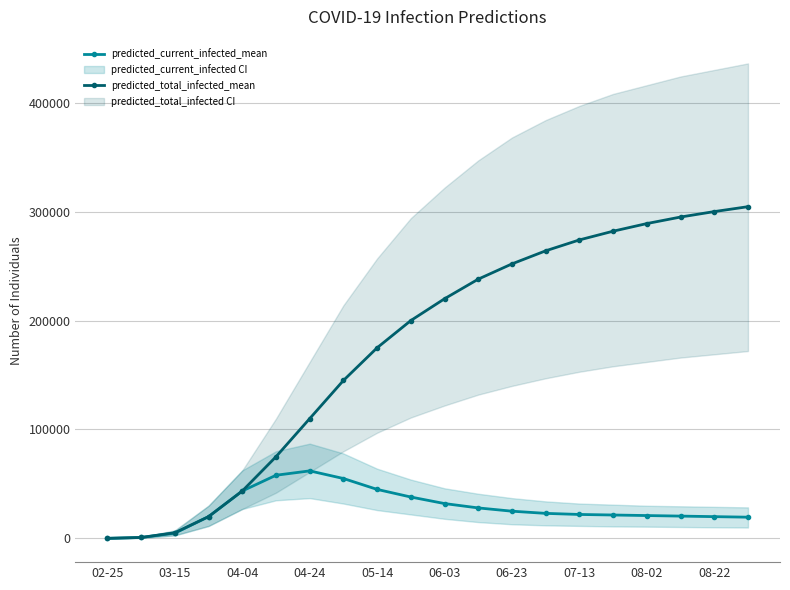

True or false: predicted_current_infected_mean has more than 0 points higher than both neighbors.

True